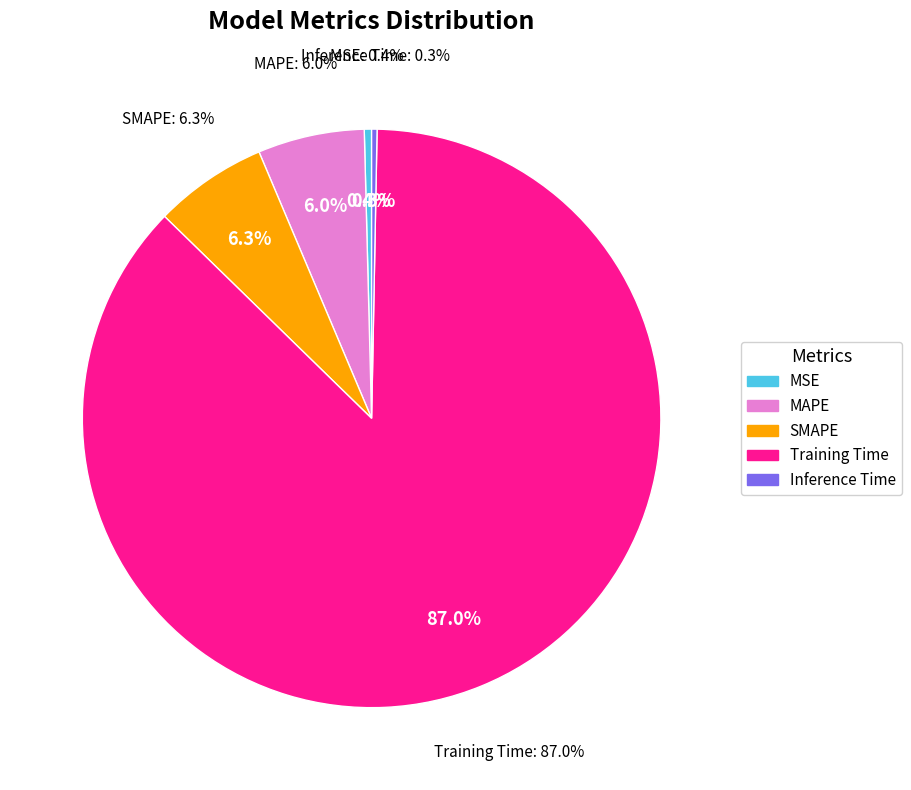

Is it true that Inference Time is 6% of the pie?

False